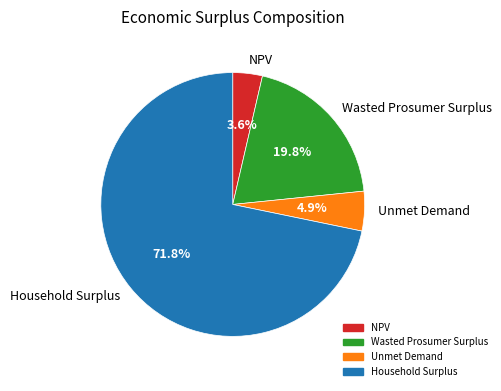

What percentage is the Wasted Prosumer Surplus slice, to the nearest percent?

20%